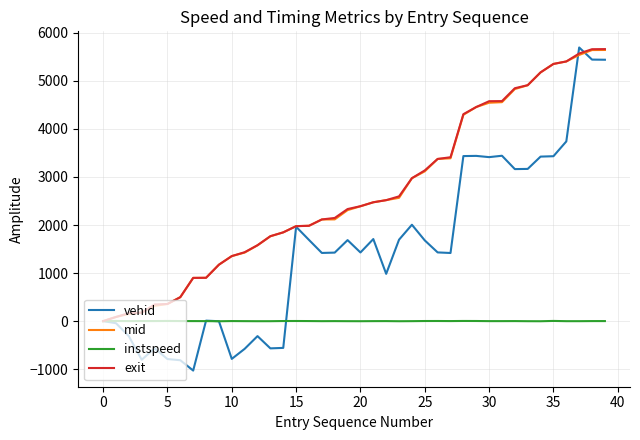

Which series has the widest spread of values?

vehid